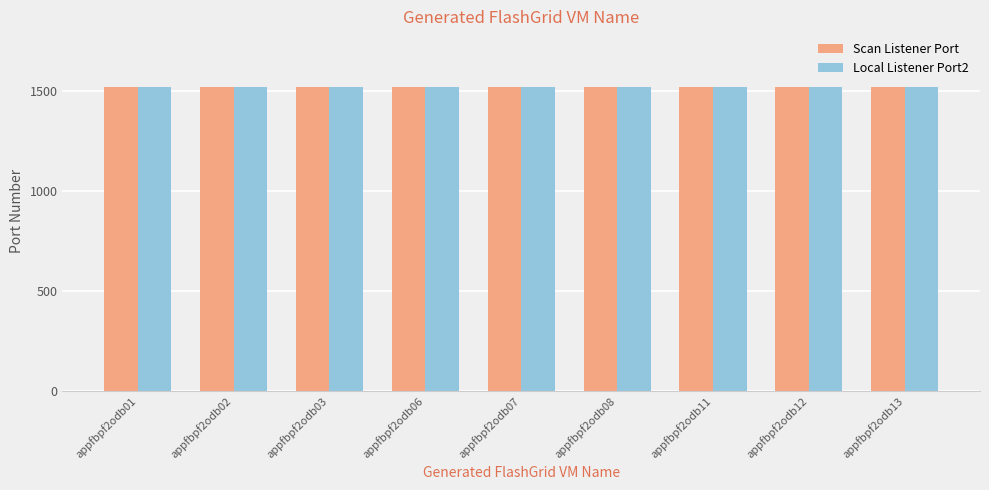

Are the bars horizontal?

No